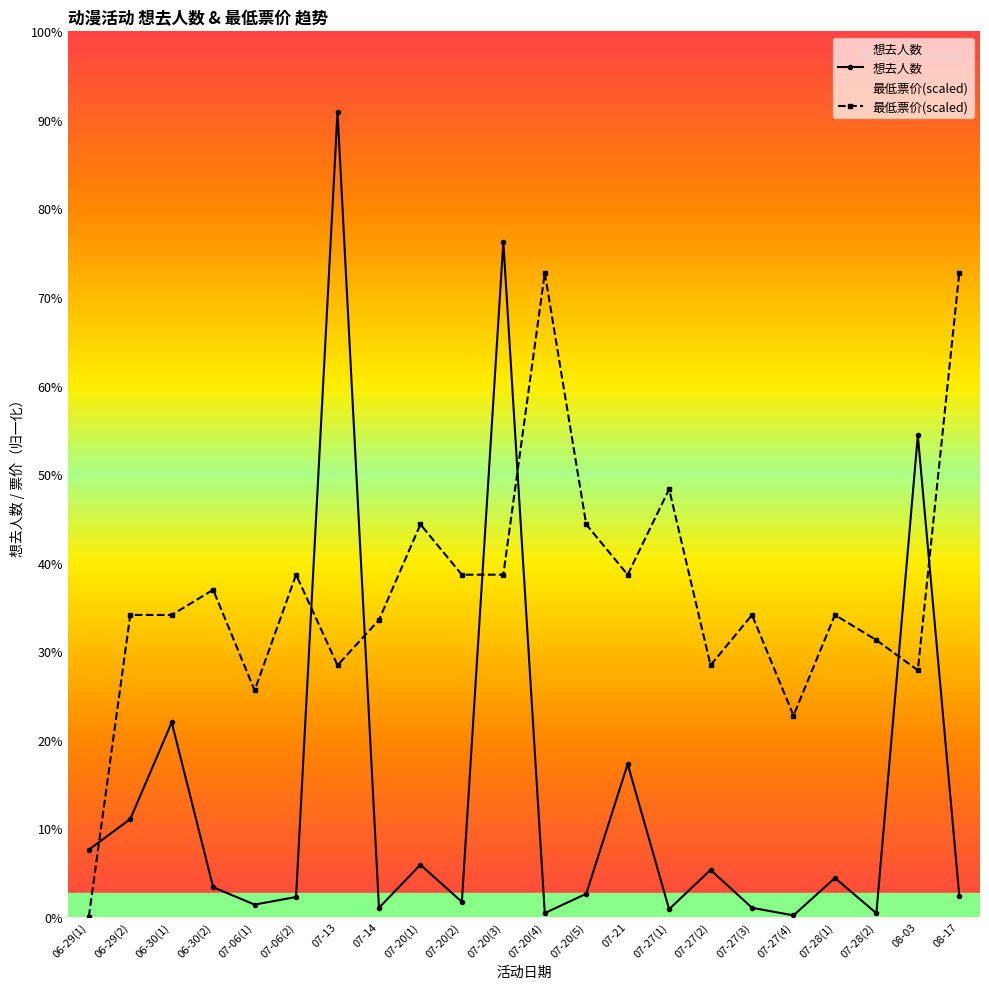

How many interior local peaks does the 最低票价 series have?

7